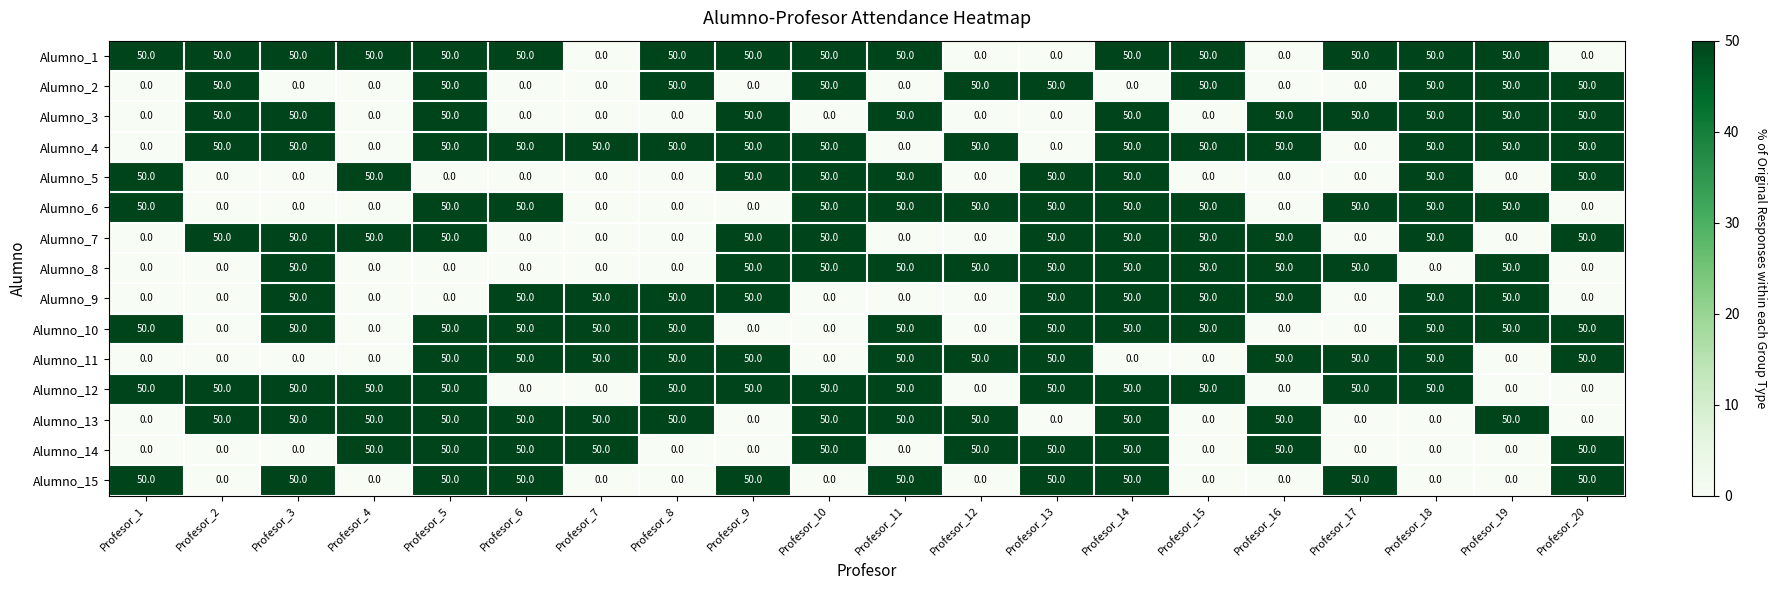

The value of Alumno_11 at Profesor_11 is 50. True or false?

True